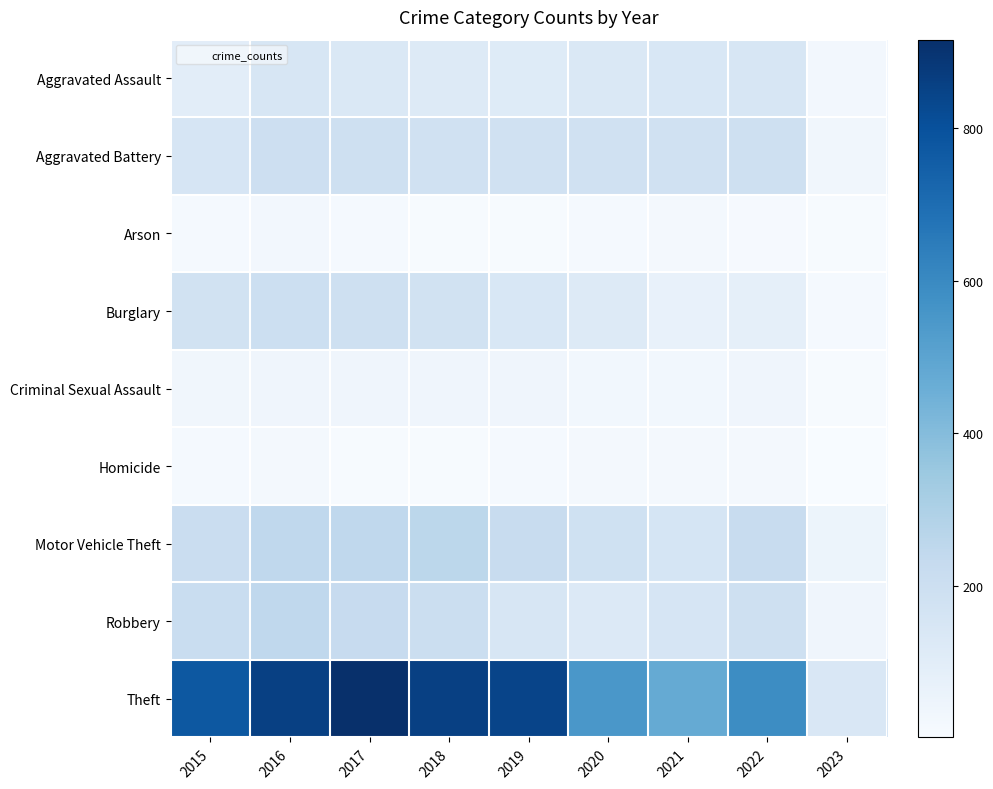

List the series in order of their peak value, highest first.

Theft, Motor Vehicle Theft, Robbery, Burglary, Aggravated Battery, Aggravated Assault, Criminal Sexual Assault, Arson, Homicide